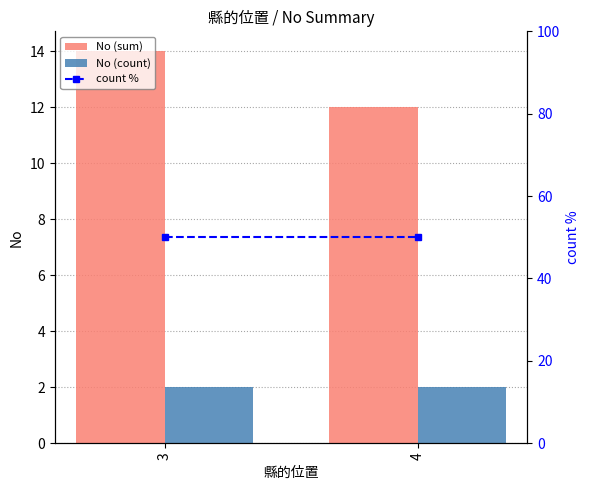

What is the total value across all series at 3?

66